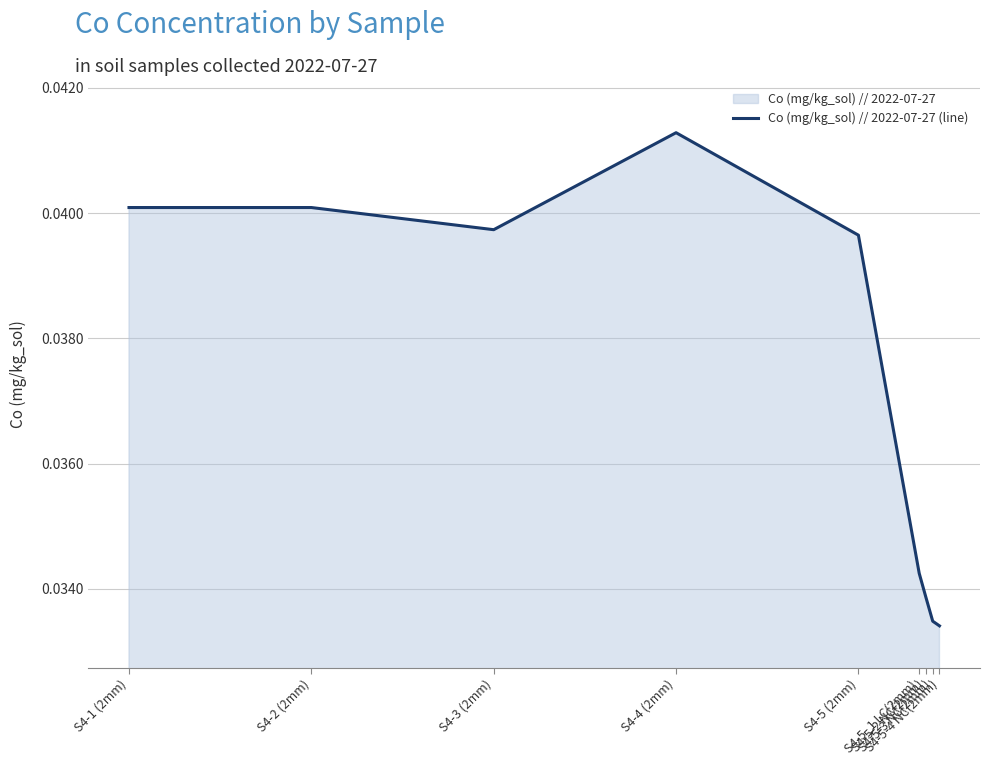

What position from the right is S4-5-3 NC(2mm)?

2